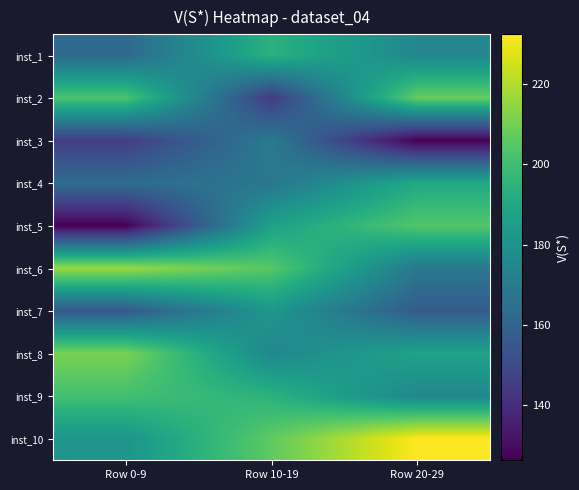

Which category has the highest value across all series?

Row 20-29